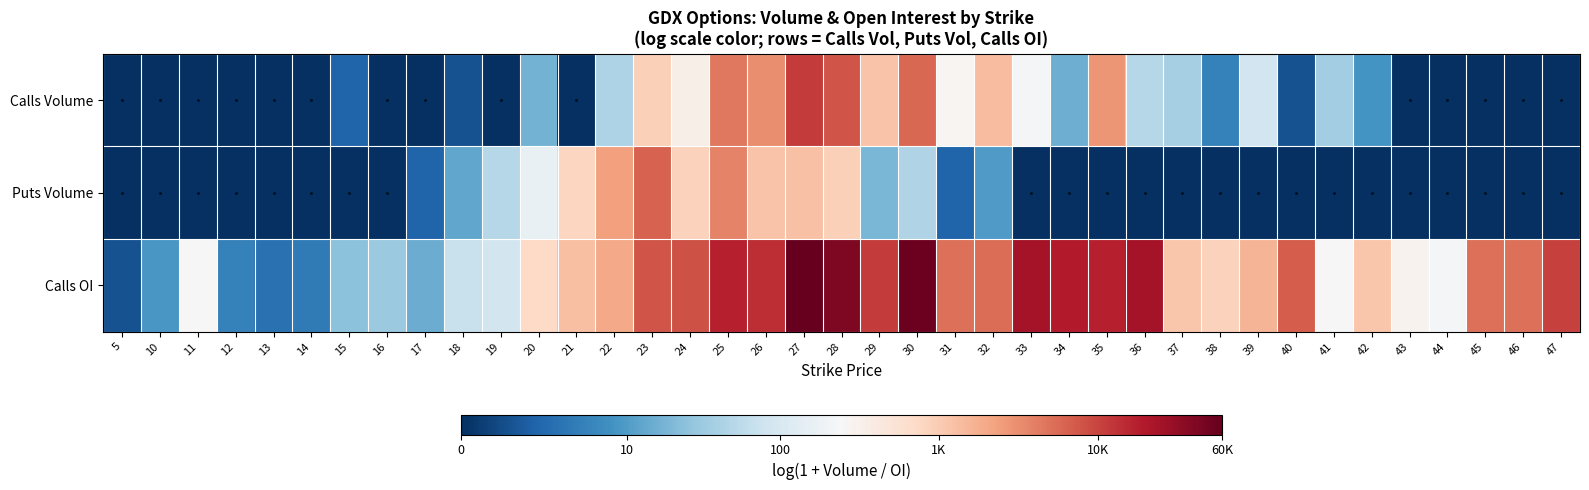

Reading left to right, extract all data points from this chart.

Calls Volume: 5=0.0	10=0.0	11=0.0	12=0.0	13=0.0	14=0.0	15=1.1	16=0.0	17=0.0	18=0.7	19=0.0	20=2.9	21=0.0	22=3.8	23=6.8	24=5.8	25=8.4	26=8.0	27=9.3	28=9.0	29=7.1	30=8.7	31=5.6	32=7.2	33=5.4	34=2.8	35=7.9	36=3.9	37=3.7	38=1.8	39=4.5	40=0.7	41=3.6	42=2.2	43=0.0	44=0.0	45=0.0	46=0.0	47=0.0
Puts Volume: 5=0.0	10=0.0	11=0.0	12=0.0	13=0.0	14=0.0	15=0.0	16=0.0	17=1.1	18=2.6	19=3.9	20=5.1	21=6.7	22=7.8	23=8.7	24=6.8	25=8.2	26=7.1	27=7.1	28=6.8	29=3.0	30=3.8	31=1.1	32=2.4	33=0.0	34=0.0	35=0.0	36=0.0	37=0.0	38=0.0	39=0.0	40=0.0	41=0.0	42=0.0	43=0.0	44=0.0	45=0.0	46=0.0	47=0.0
Calls OI: 5=0.7	10=2.3	11=5.5	12=1.8	13=1.4	14=1.6	15=3.3	16=3.5	17=2.8	18=4.3	19=4.5	20=6.6	21=7.1	22=7.6	23=8.9	24=9.0	25=9.8	26=9.6	27=11.0	28=10.6	29=9.4	30=10.9	31=8.5	32=8.6	33=10.1	34=9.9	35=9.8	36=10.1	37=7.0	38=6.7	39=7.4	40=8.8	41=5.5	42=7.0	43=5.7	44=5.4	45=8.5	46=8.5	47=9.2